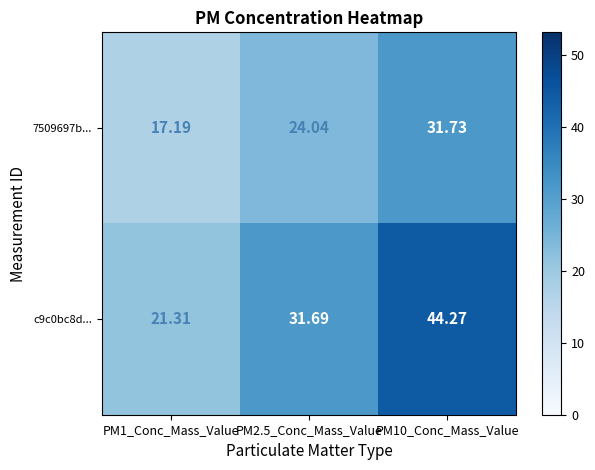

Is the value of 7509697b... at PM1_Conc_Mass_Value greater than the value of c9c0bc8d... at PM10_Conc_Mass_Value?

No